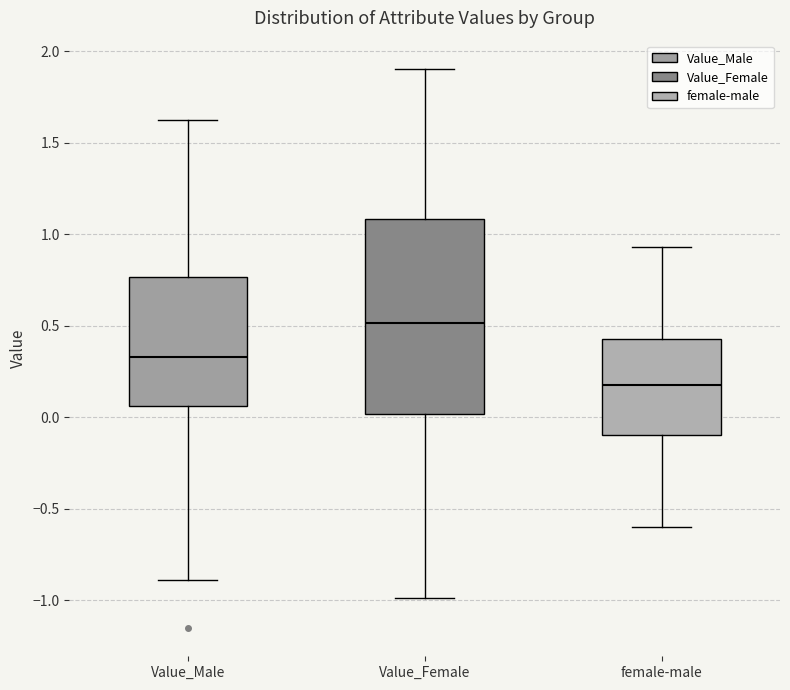

Comparing the boxes themselves (not the whiskers), which one is the tallest?

Value_Female